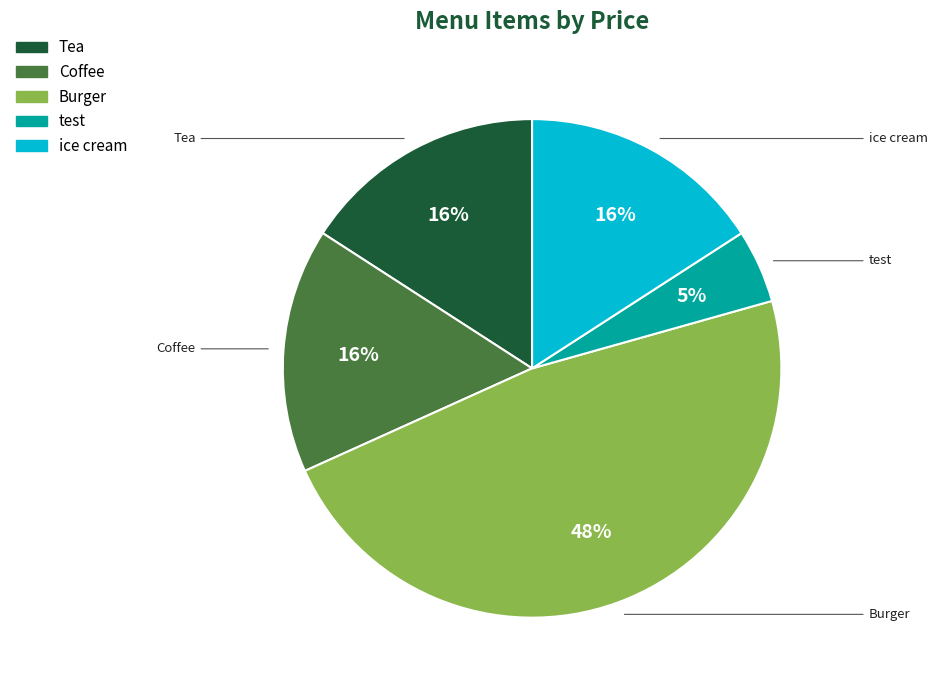

Is there a majority slice in this chart?

No